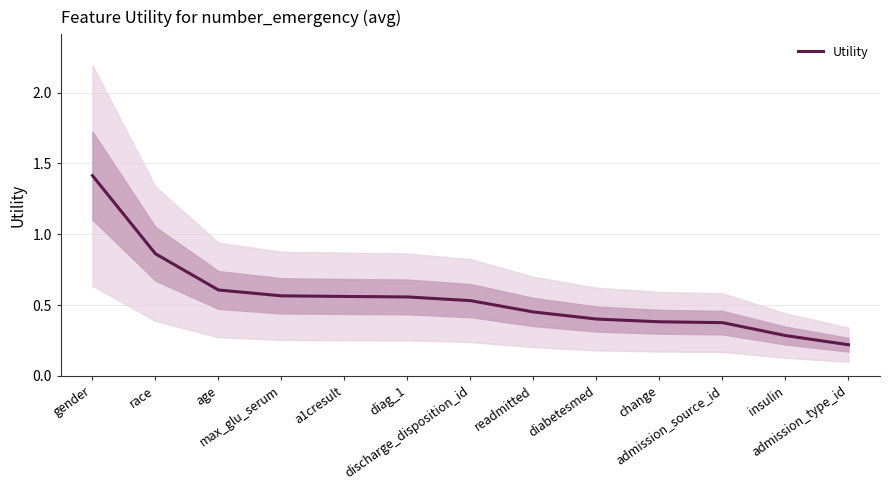

True or false: there are more than 2 points higher than both neighbors.

False